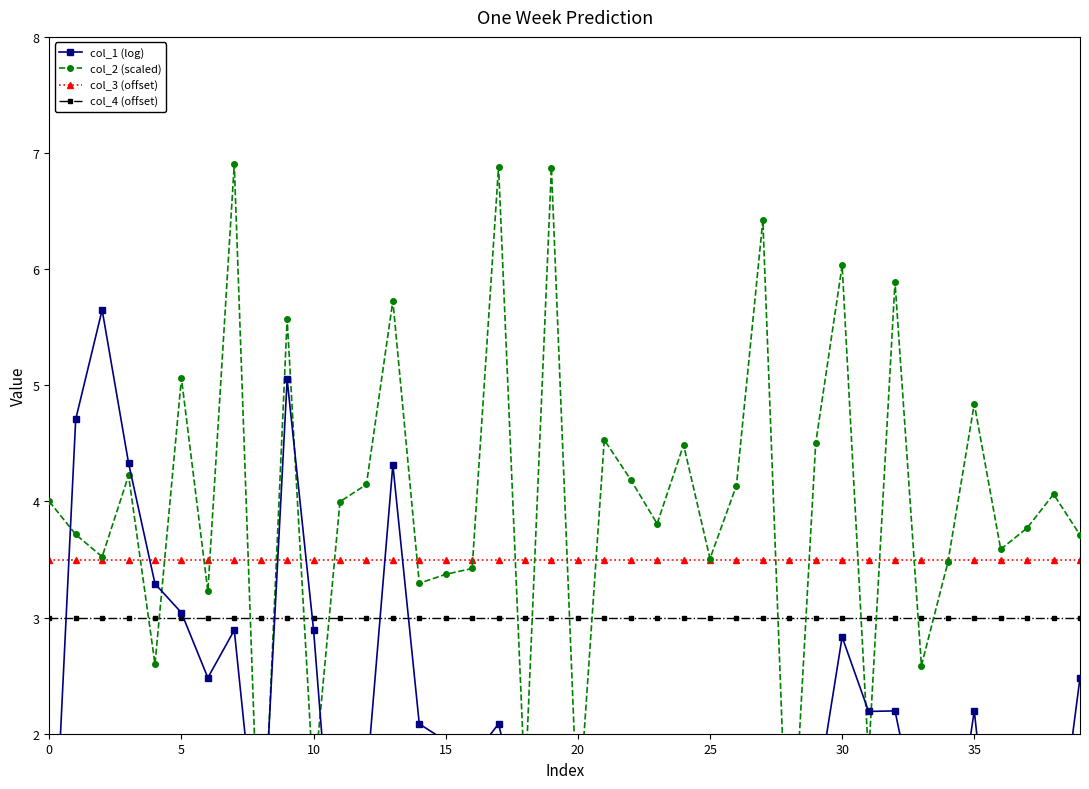

True or false: col_3 (offset) and col_4 (offset) intersect in this chart.

False